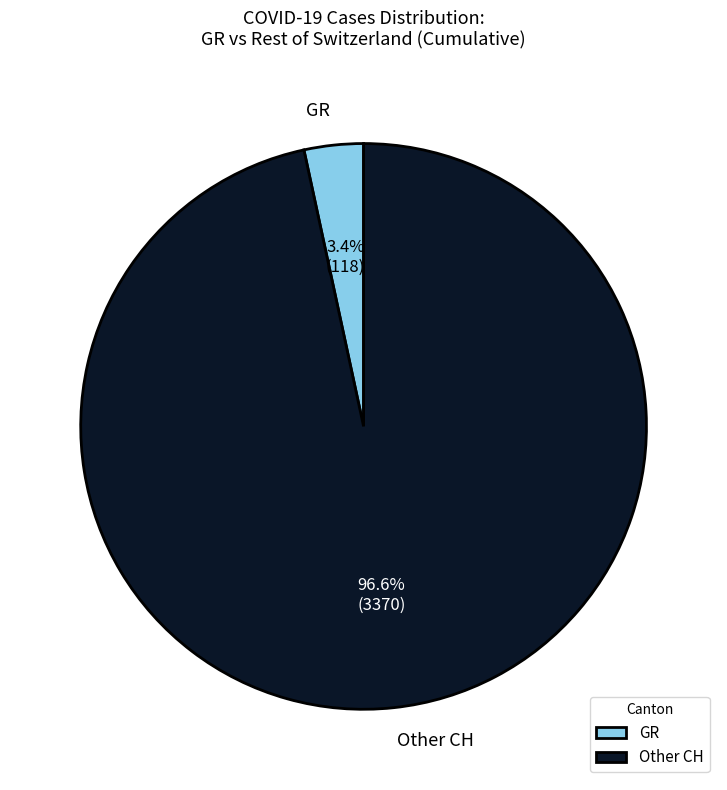

Which has a higher value, GR or Other CH?

Other CH